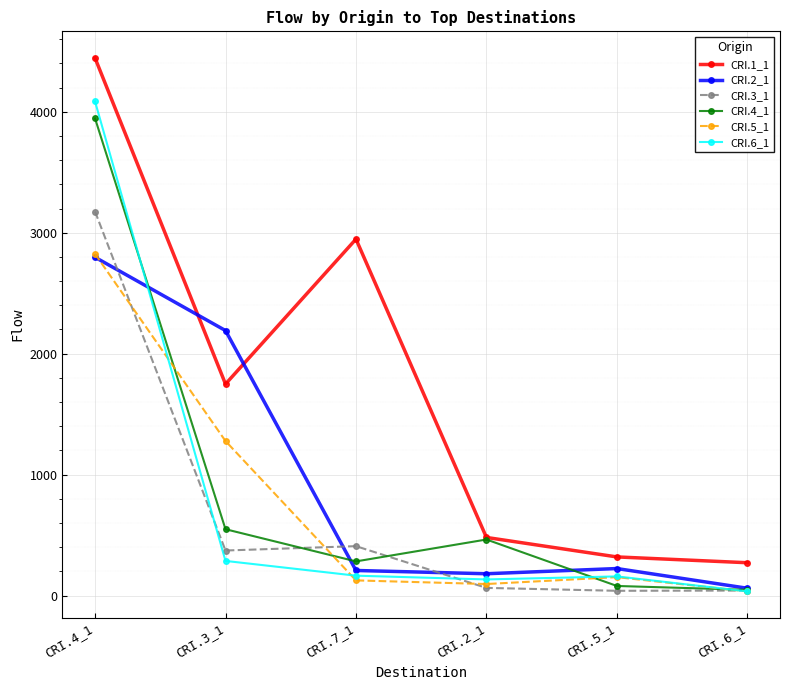

Where is the first local maximum for CRI.5_1?

CRI.5_1